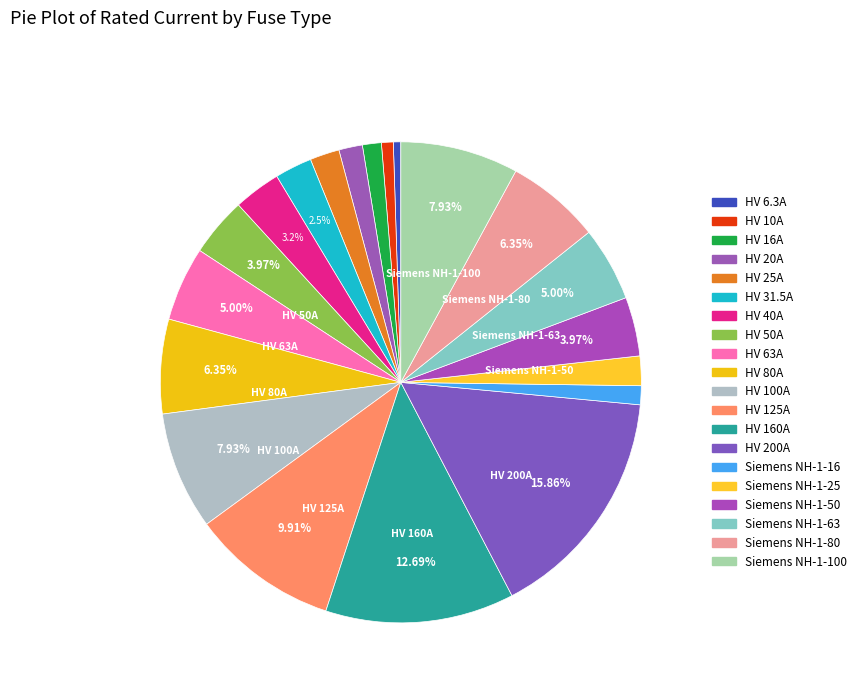

Is it true that Siemens NH-1-16 is 11% of the pie?

False